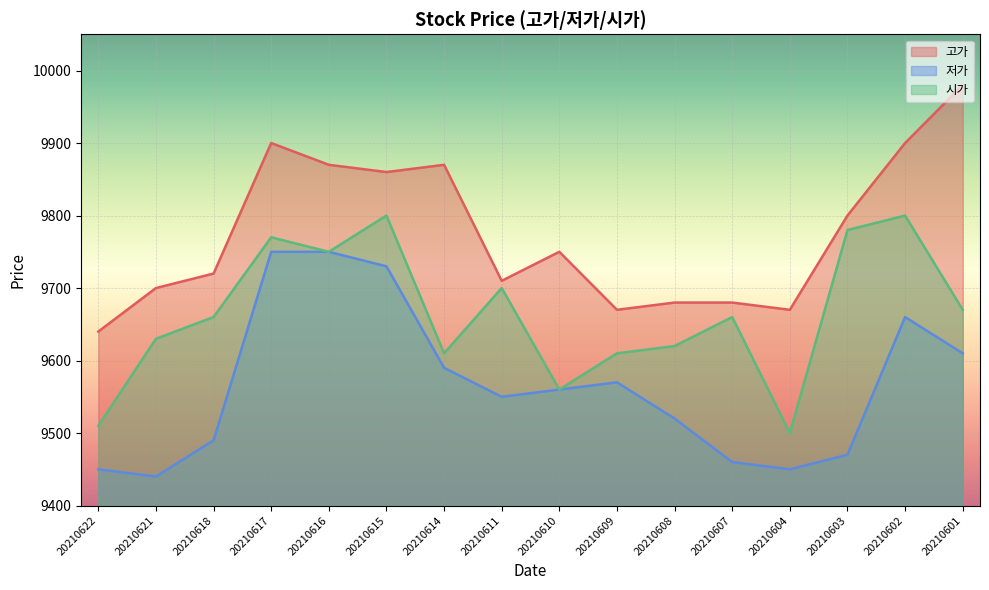

How many lines are shown in the chart?

3